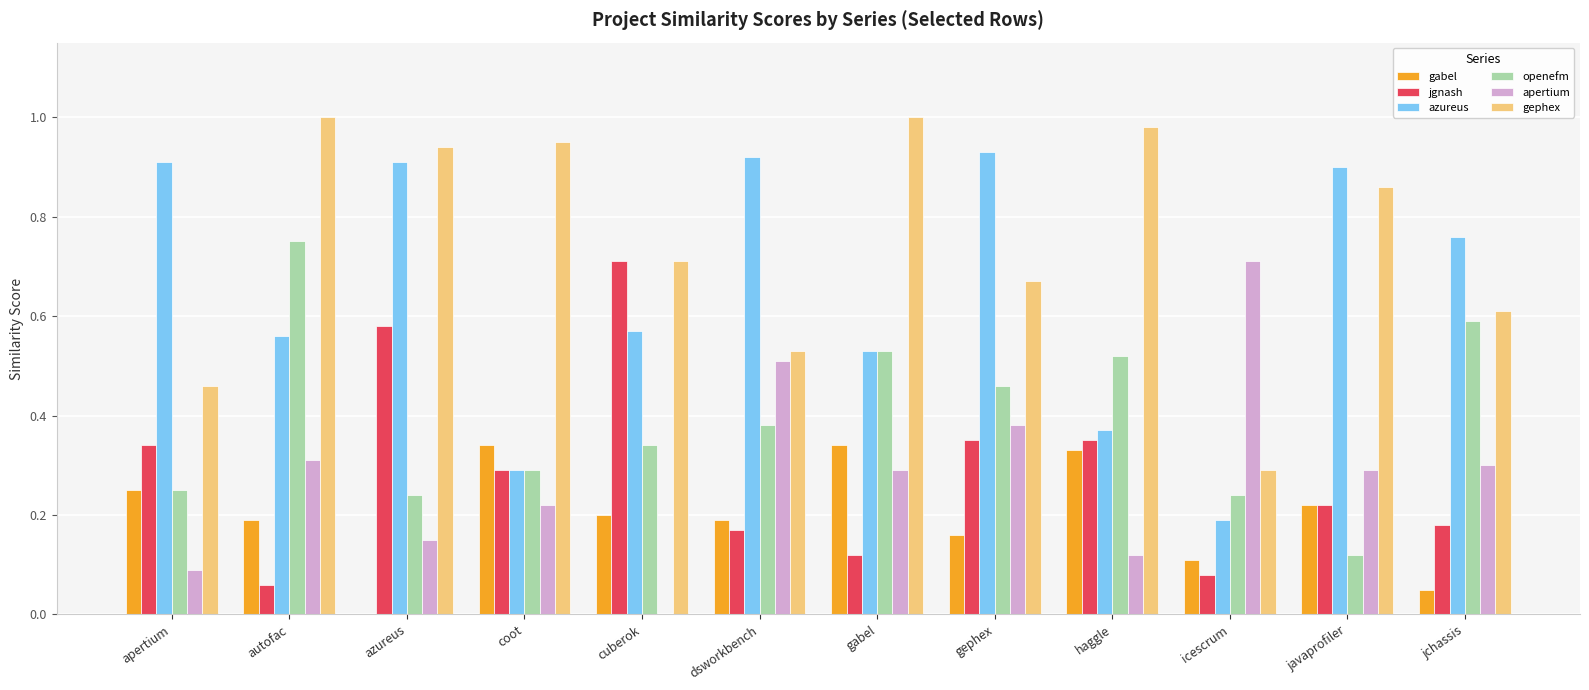

How many categories are shown in the chart?

12